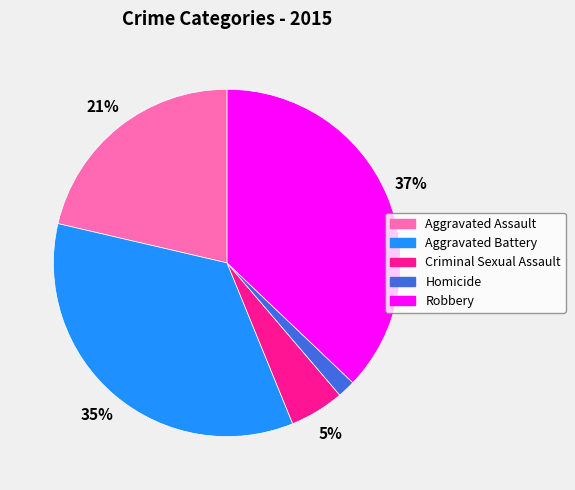

The Aggravated Battery slice represents 35% of the pie. True or false?

True